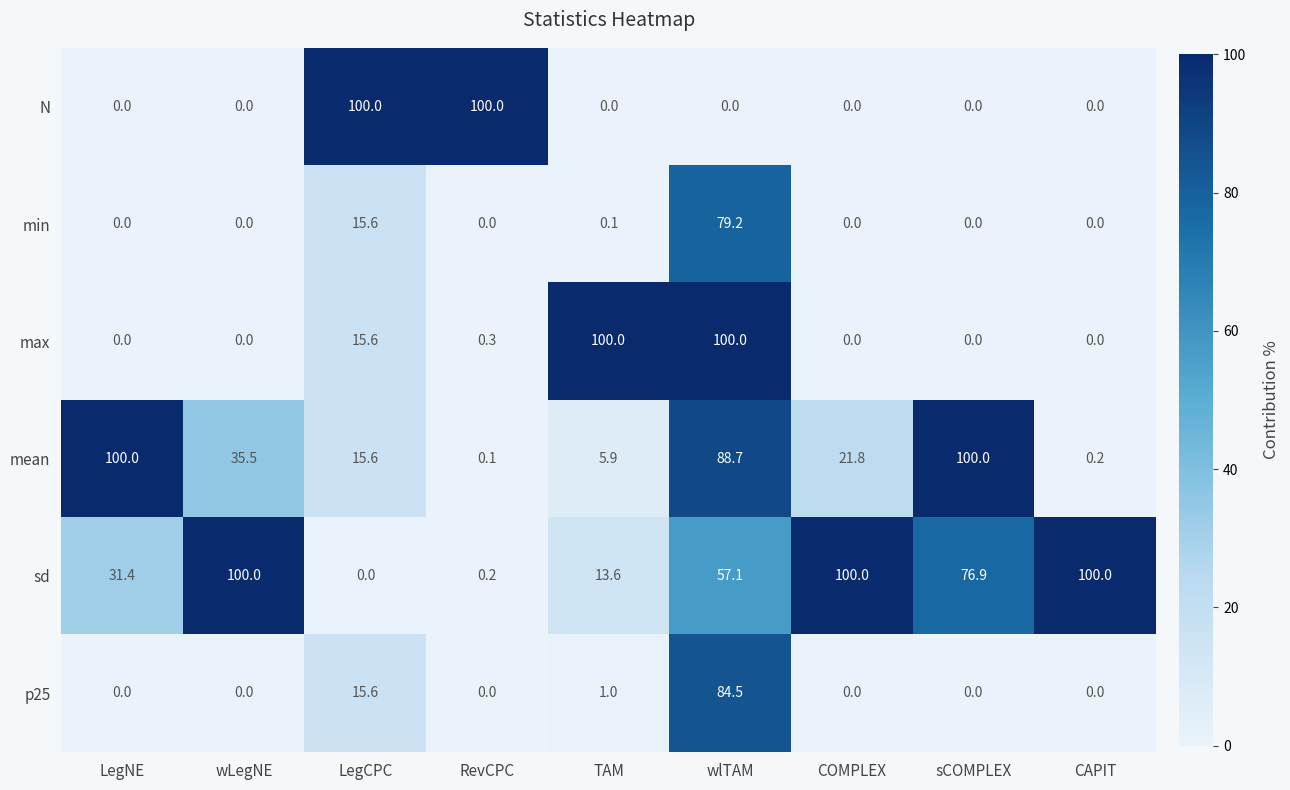

Is it true that max equals 172.5 at TAM?

False